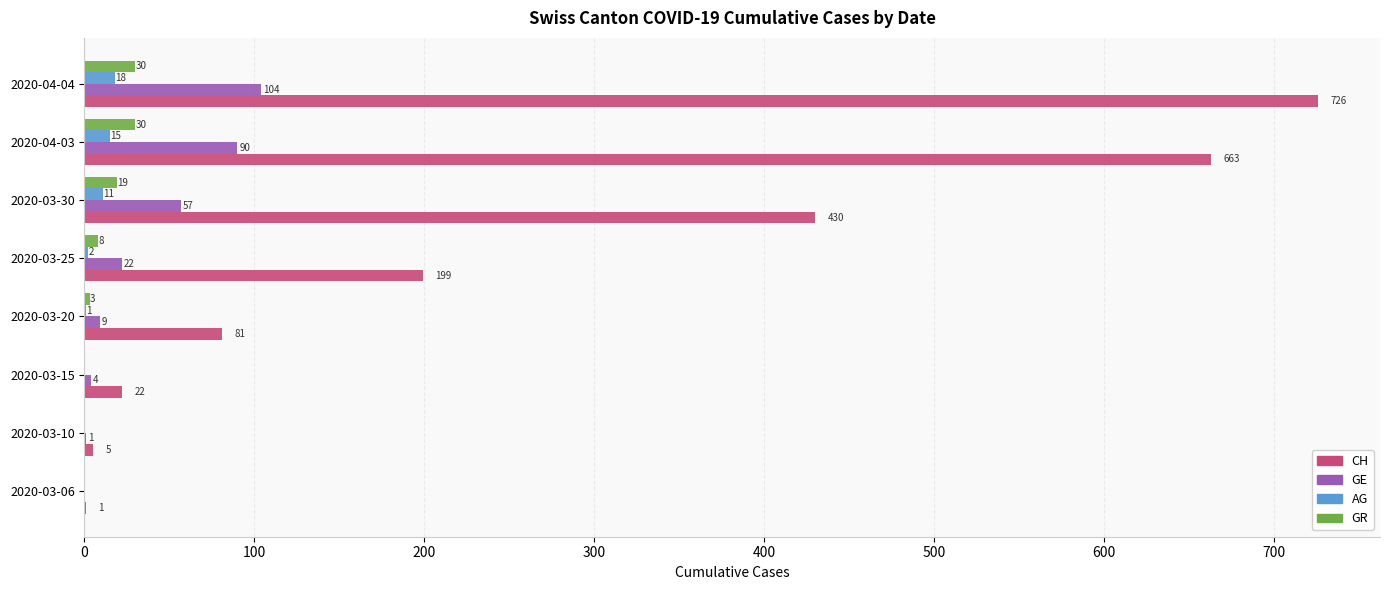

The AG series shows 15 at 2020-04-03. True or false?

True